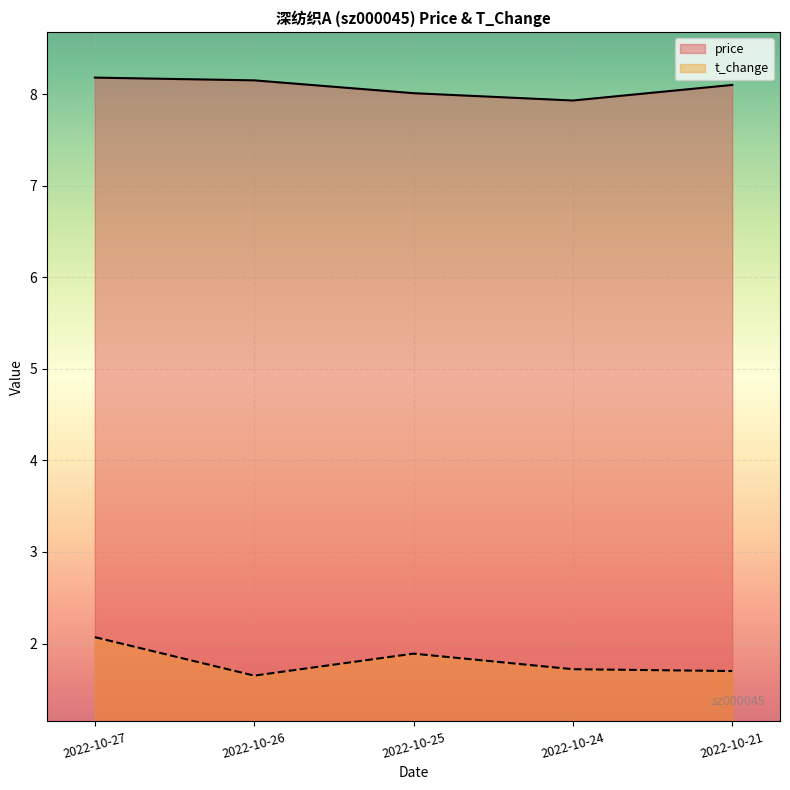

Where is t_change nearest to the value 1?

2022-10-26